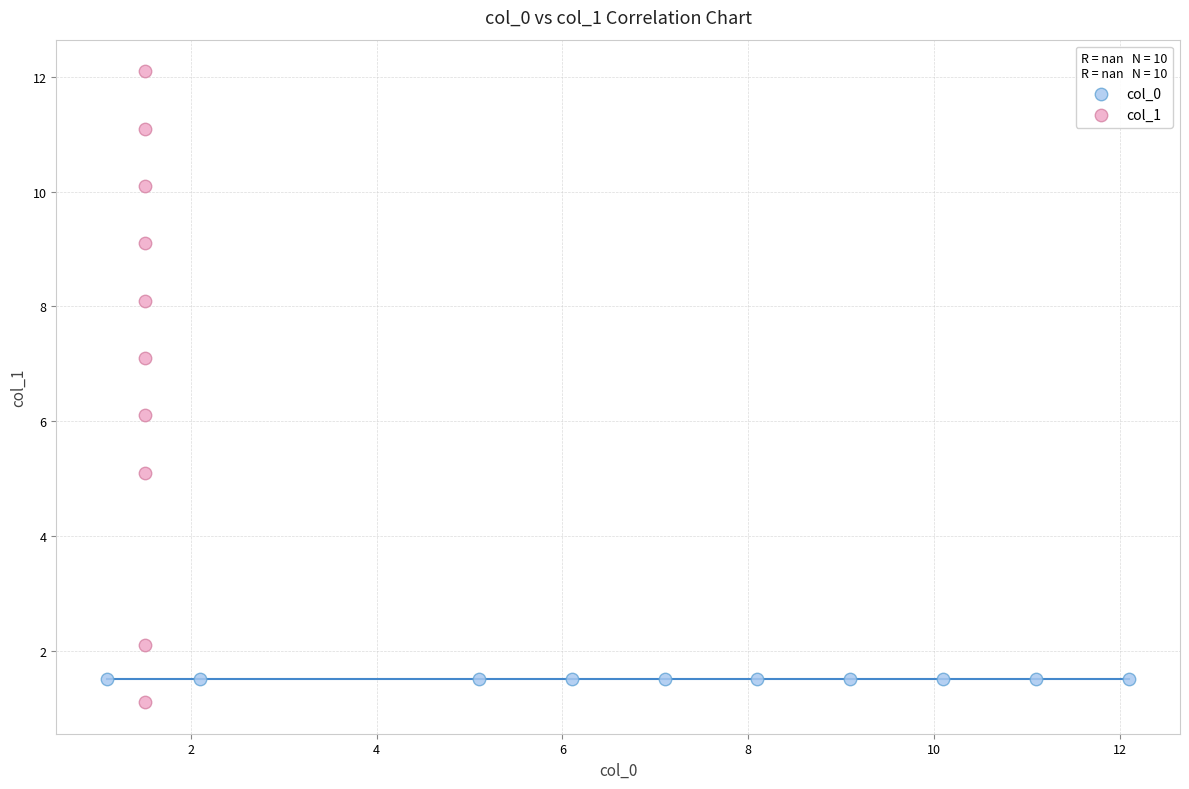

Which series reaches the maximum Y coordinate?

col_1